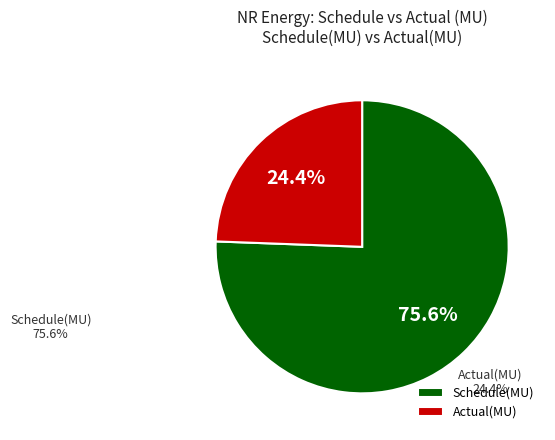

To the nearest percent, what is the difference between the largest and smallest slice percentages?

51%